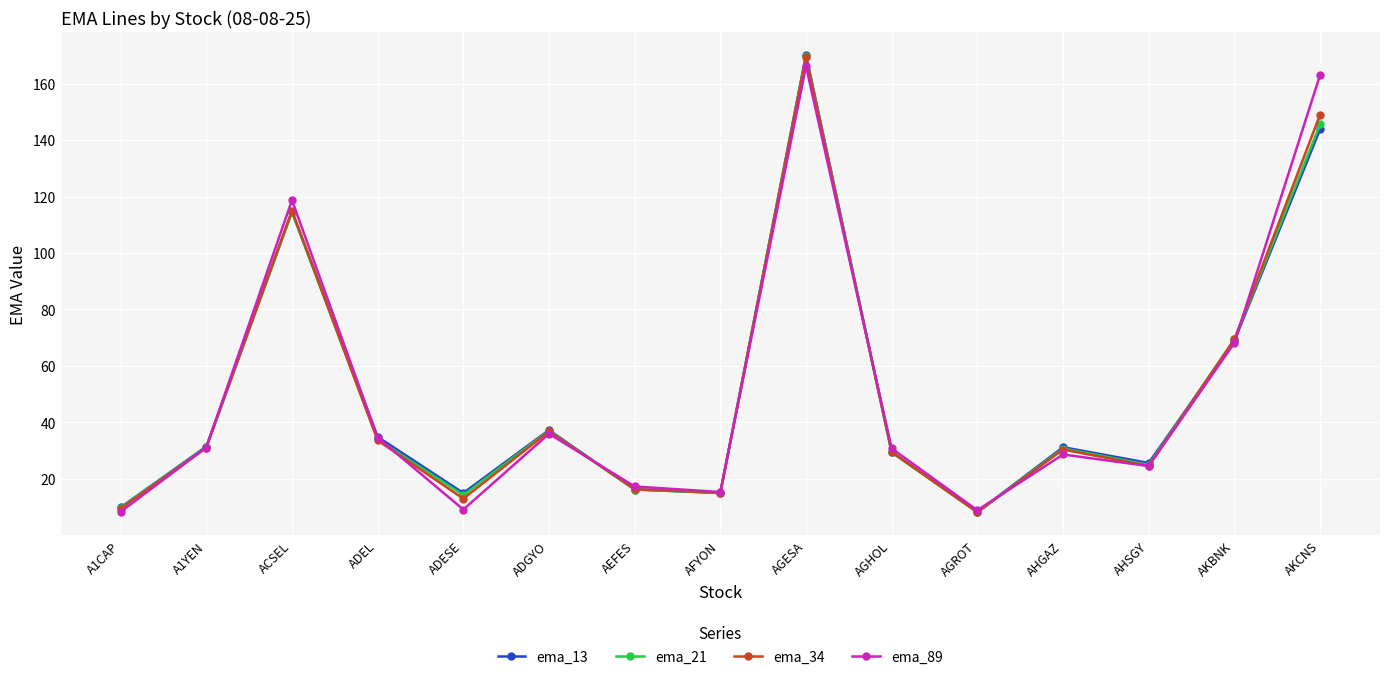

At how many categories does at least one series exceed 74?

3